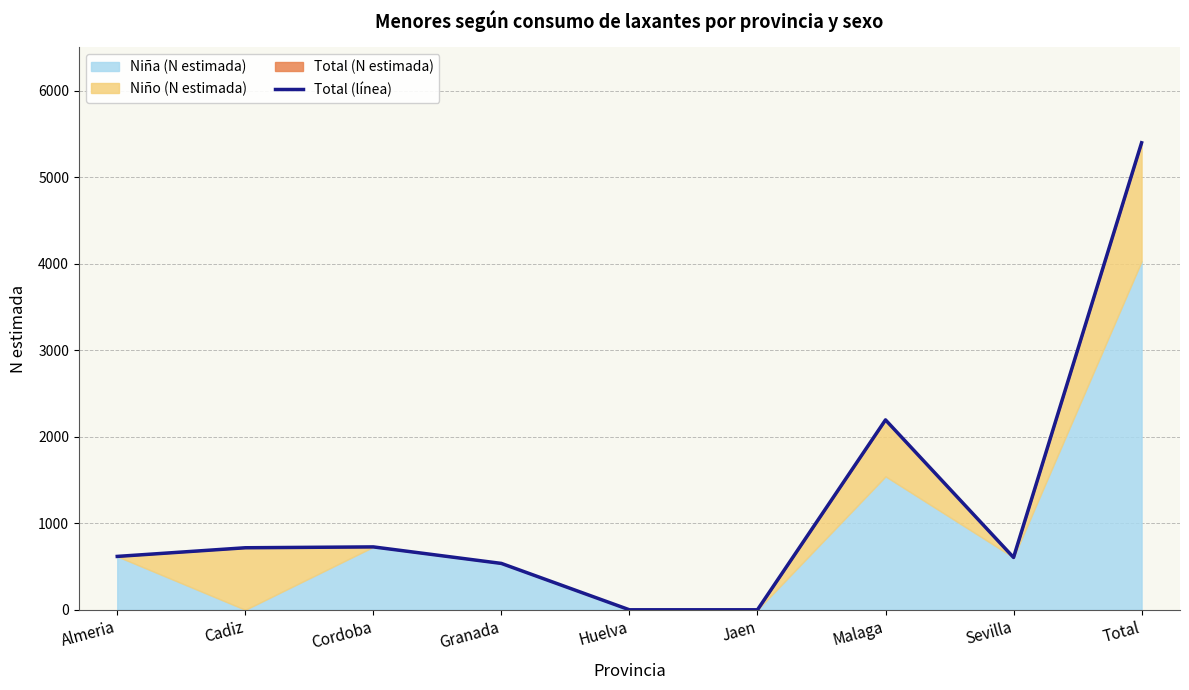

The value at Cordoba is 727. True or false?

True